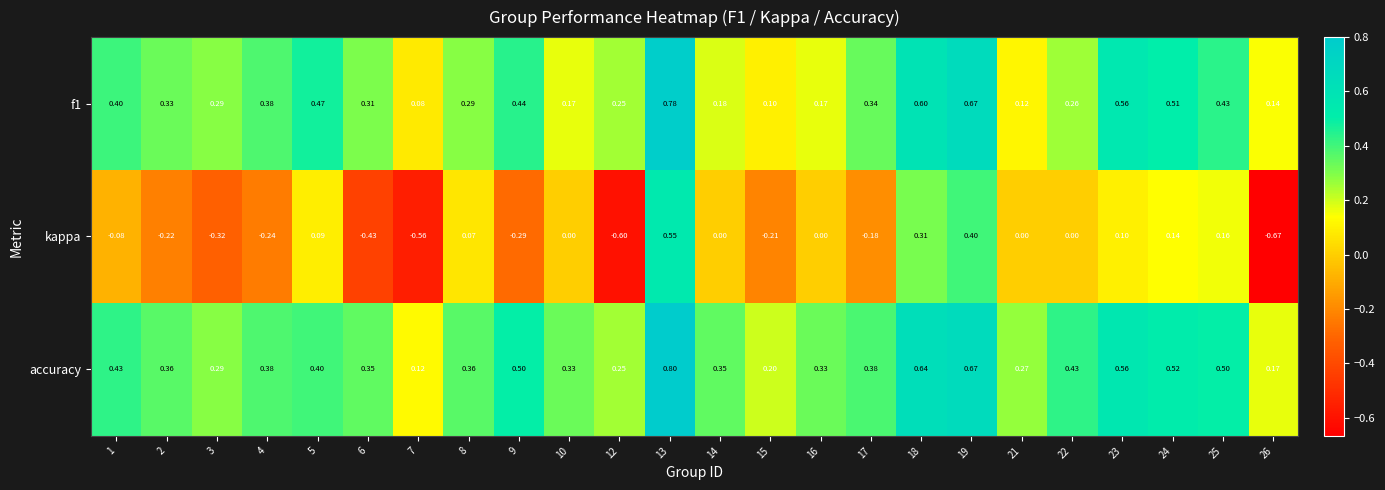

Which series has the widest spread of values?

kappa